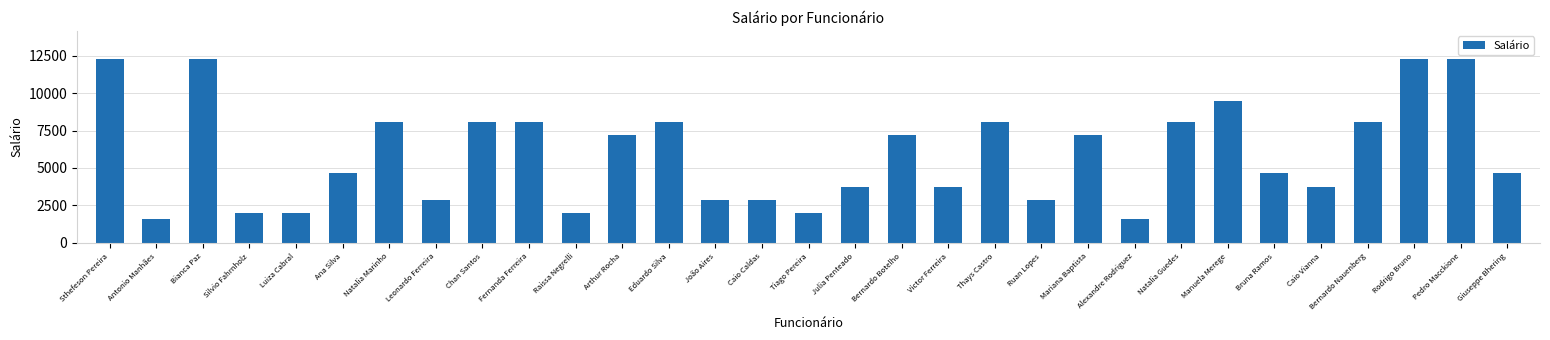

What is the label of the 7th bar from the right?

Manuela Merege